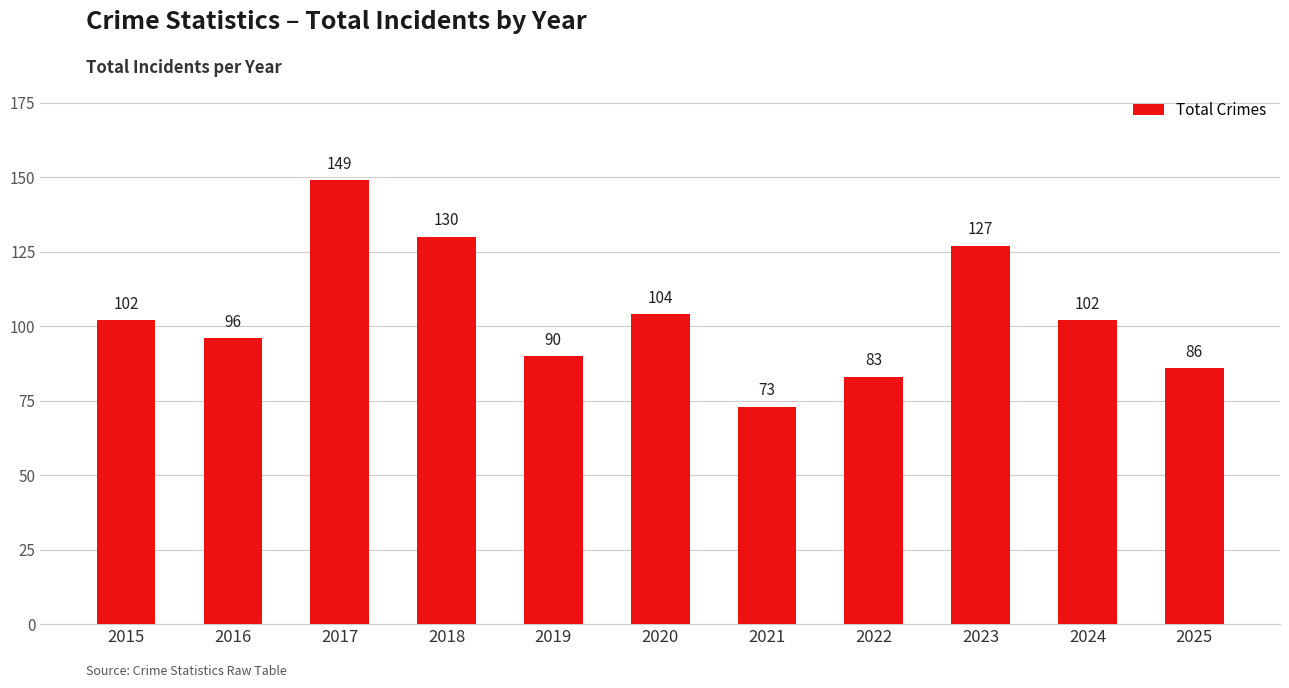

What is the value of the 8th bar from the left?

83